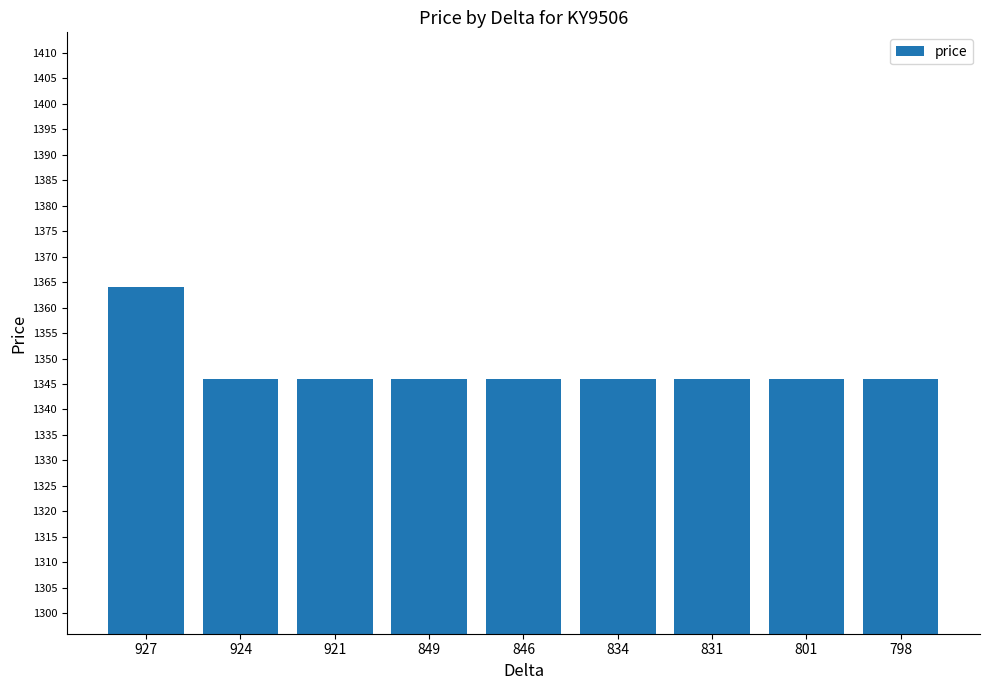

The value at 921 is 2421. True or false?

False